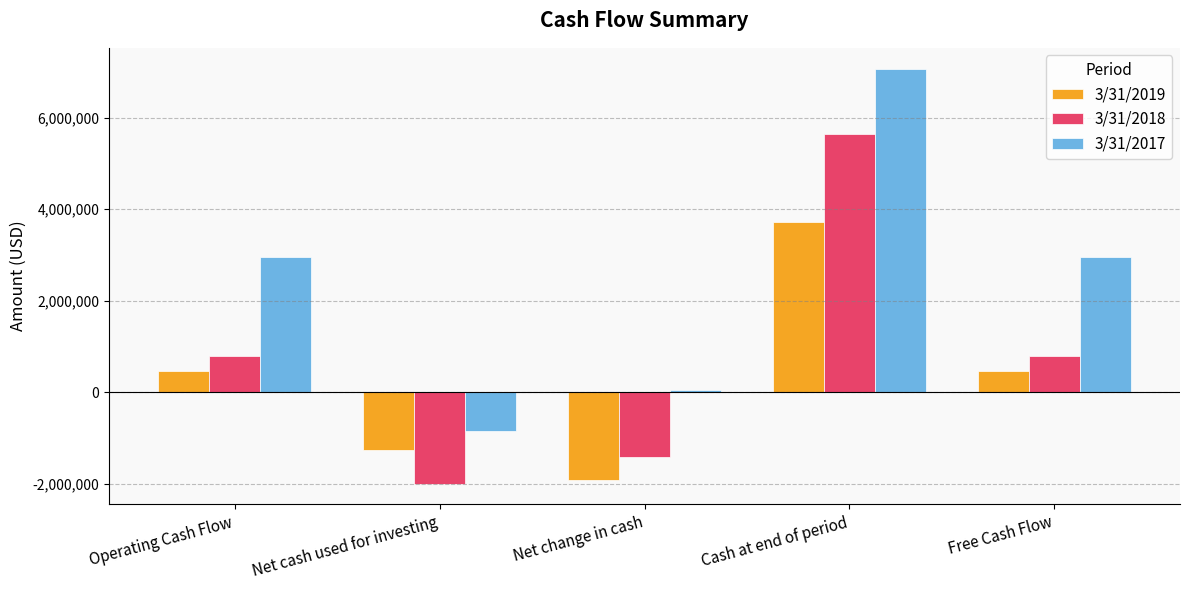

At Cash at end of period, list the series in order from largest to smallest.

3/31/2017, 3/31/2018, 3/31/2019